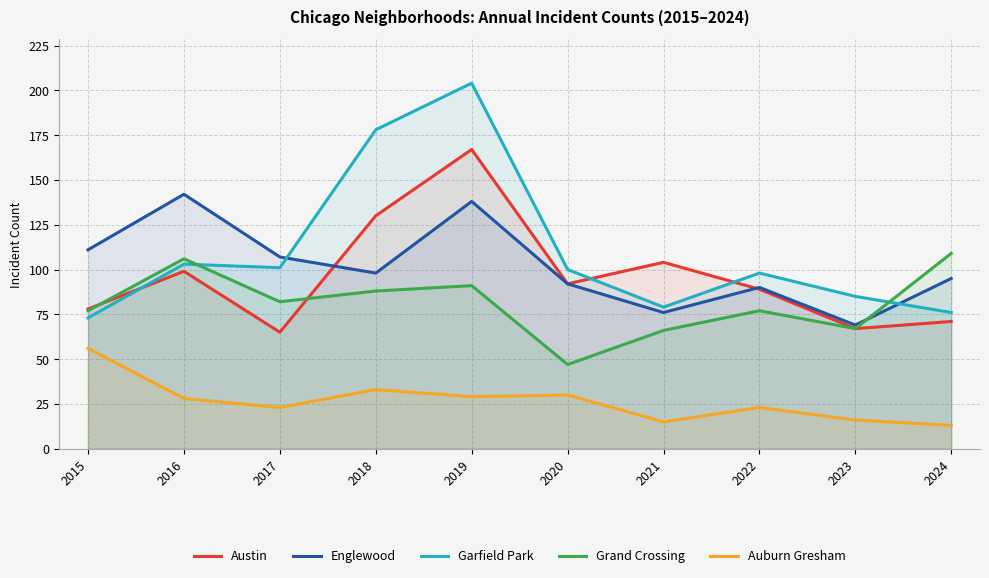

Which series changed the most between 2015 and 2017?

Auburn Gresham